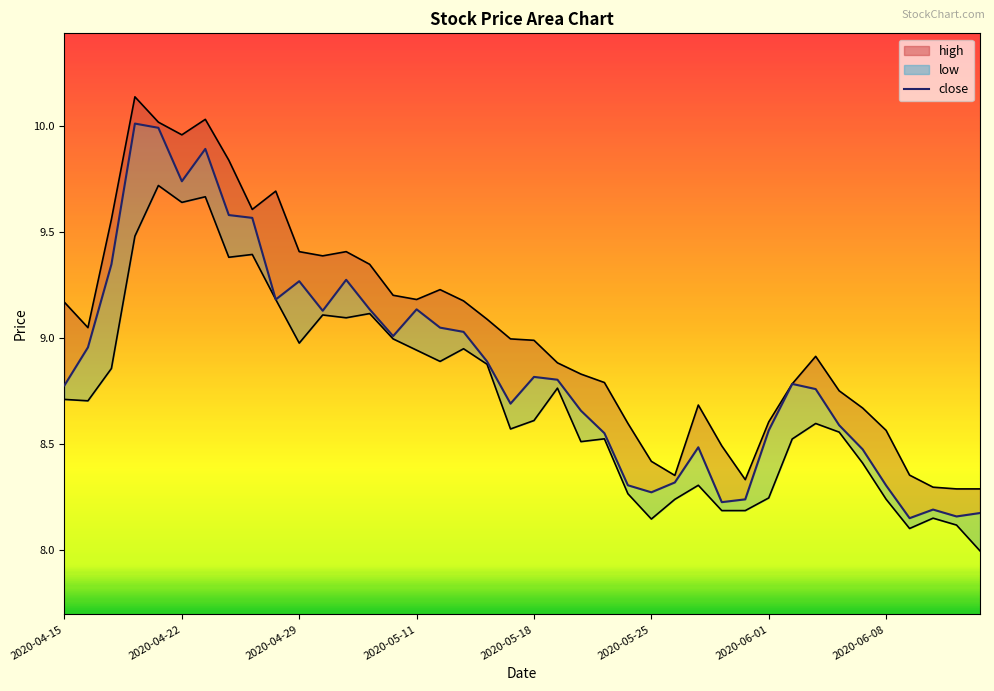

What are all the series names shown in the legend?

high, close, low